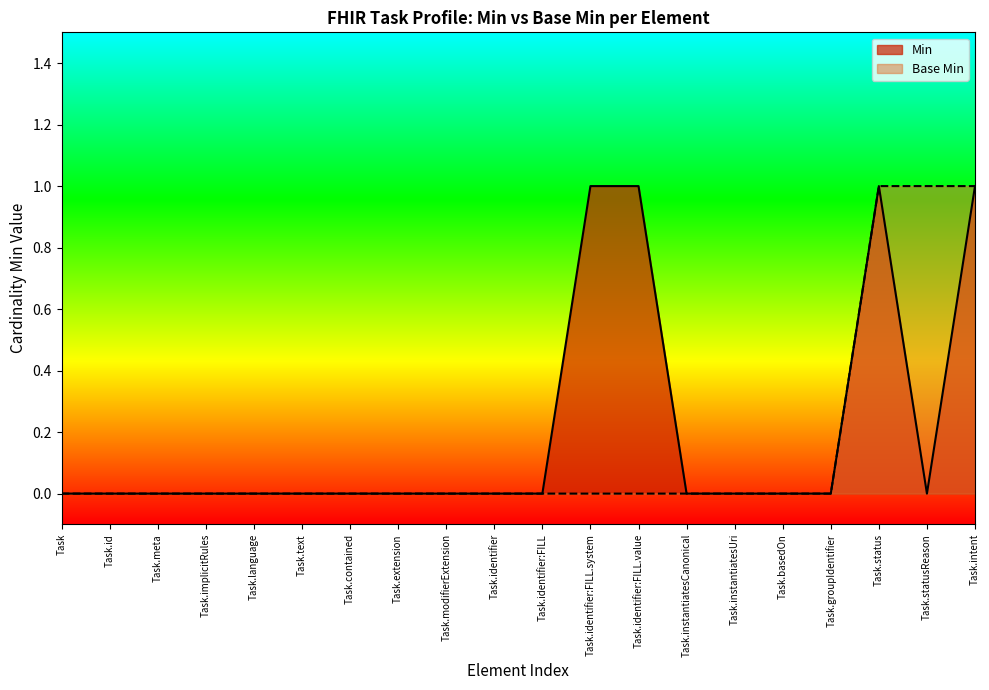

What is the spread (max minus min) of values at Task.statusReason?

1